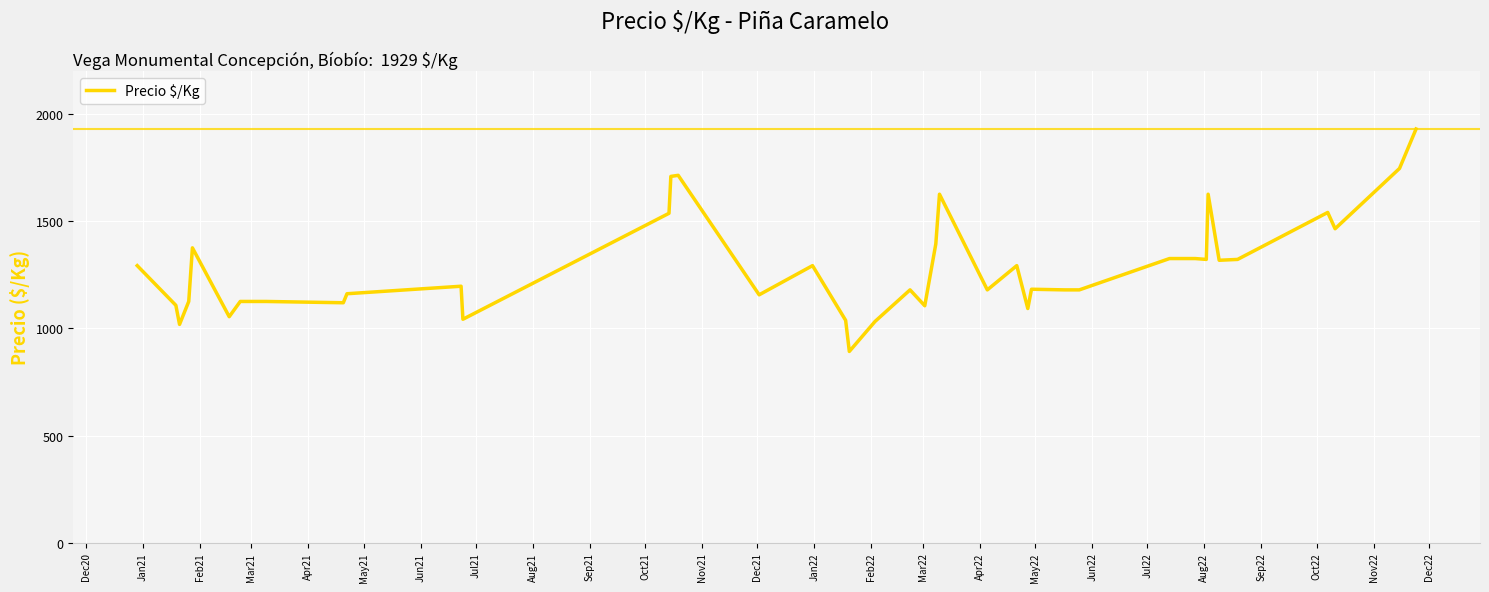

What is the minimum value shown in the chart?

892